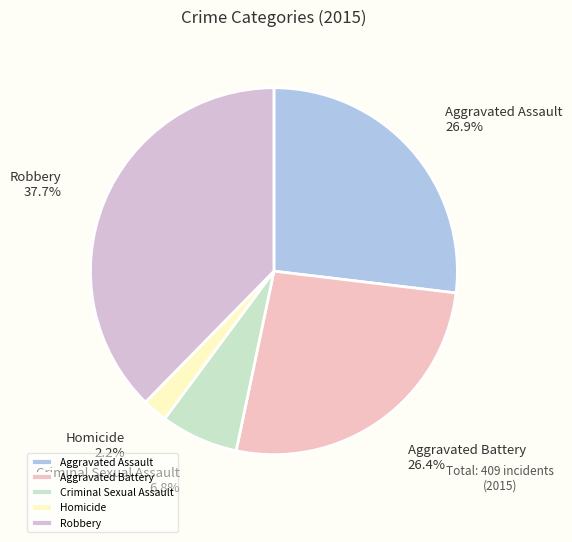

The Robbery slice represents 38% of the pie. True or false?

True